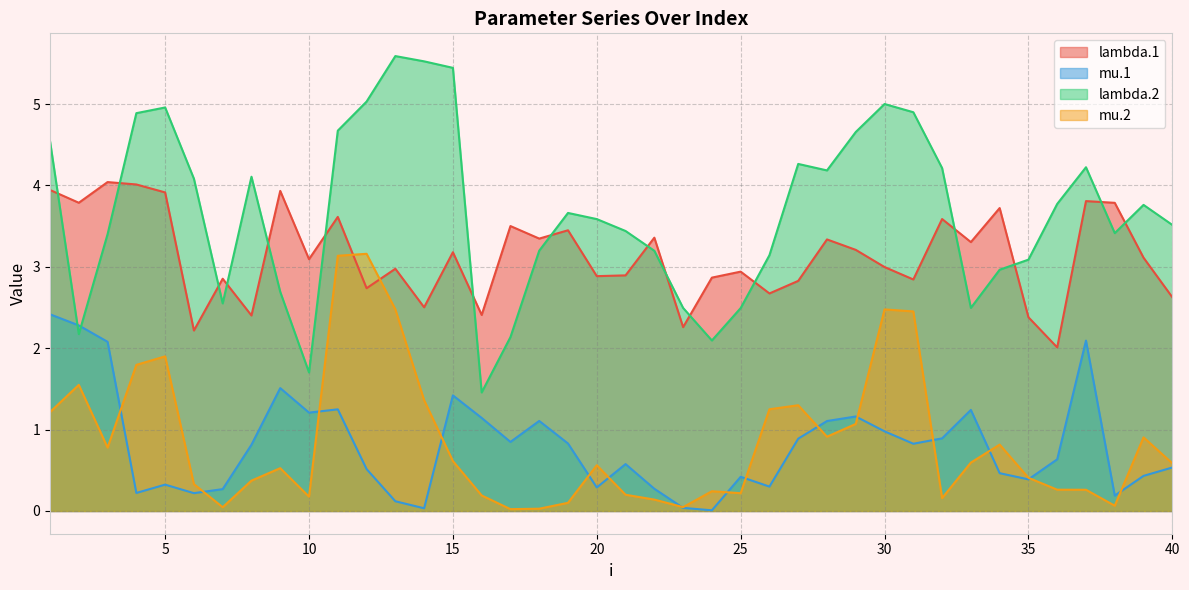

At which category does mu.2 reach its first local peak?

2